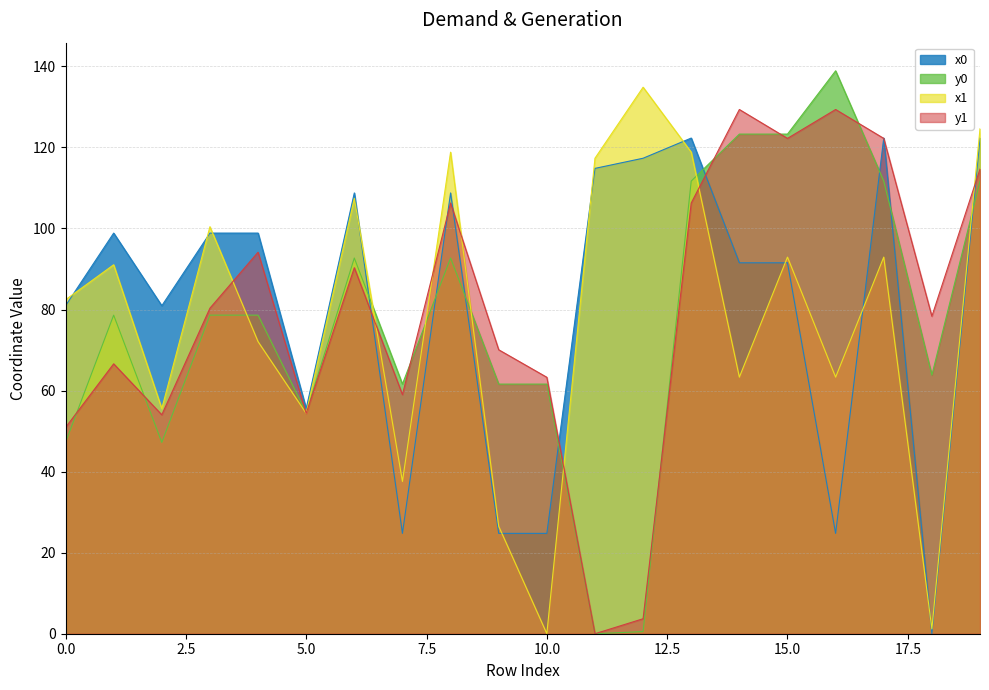

How many values in the x1 series are below 91?

10